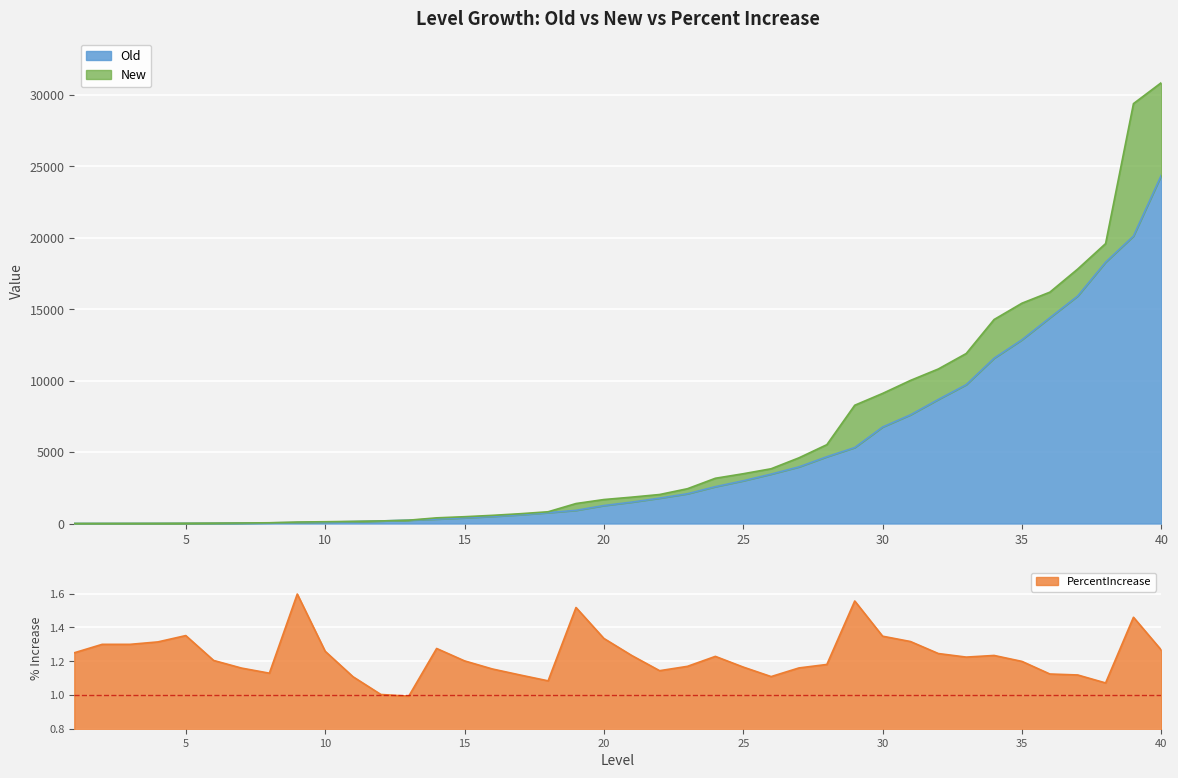

True or false: New has a value of 61.7 at 7.

False